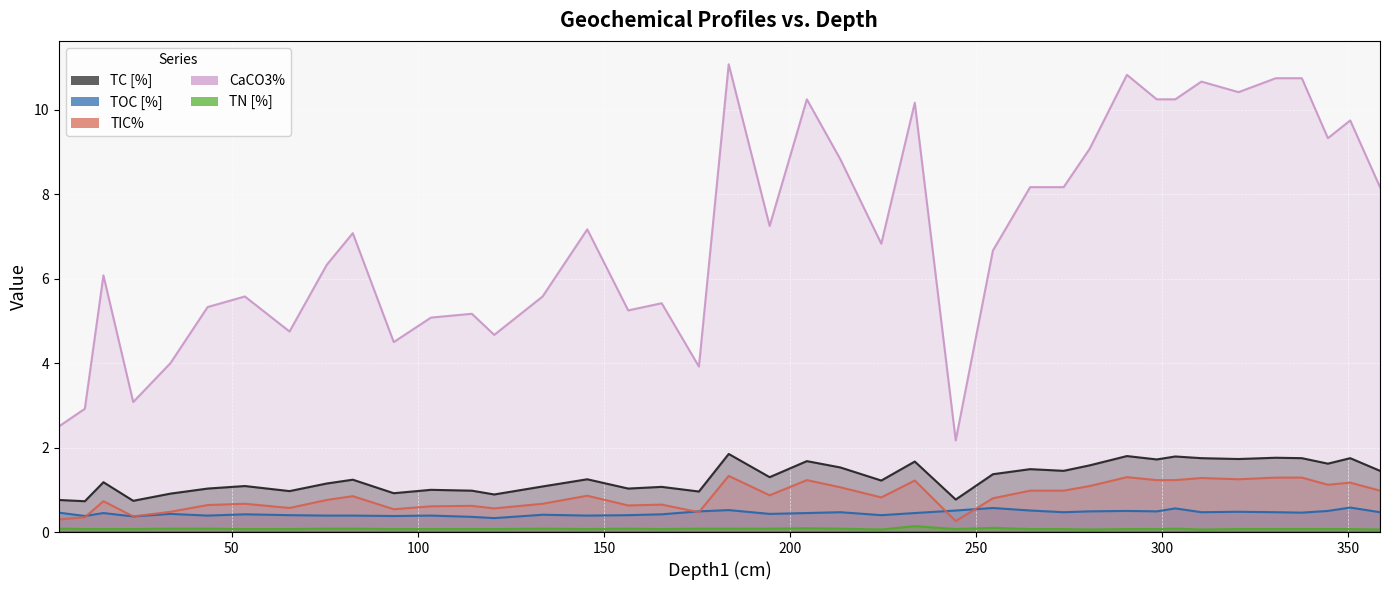

The value of TN [%] at 175.5 is 0.1. True or false?

False